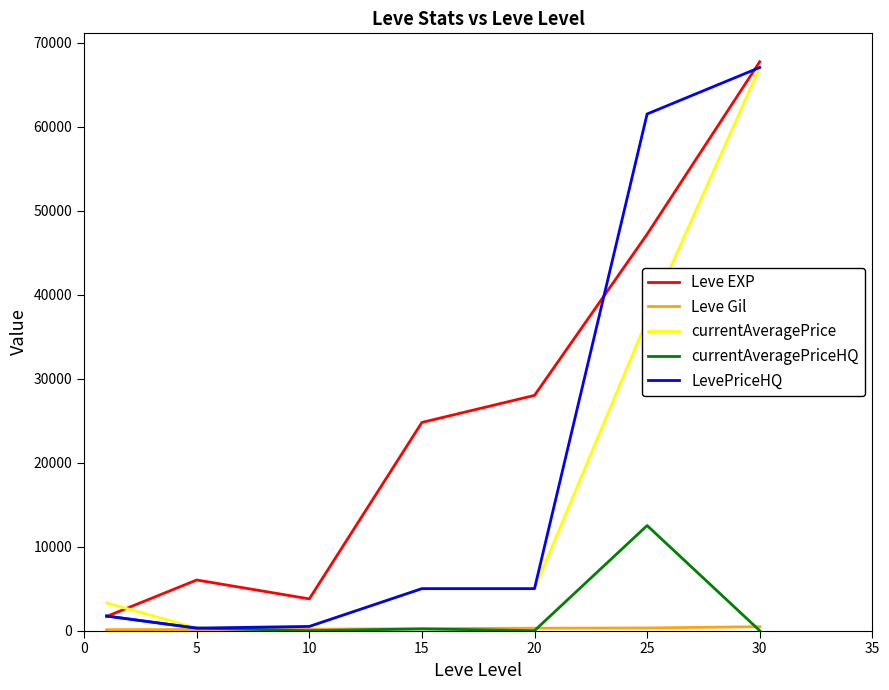

What is the maximum value for currentAveragePrice?

67049